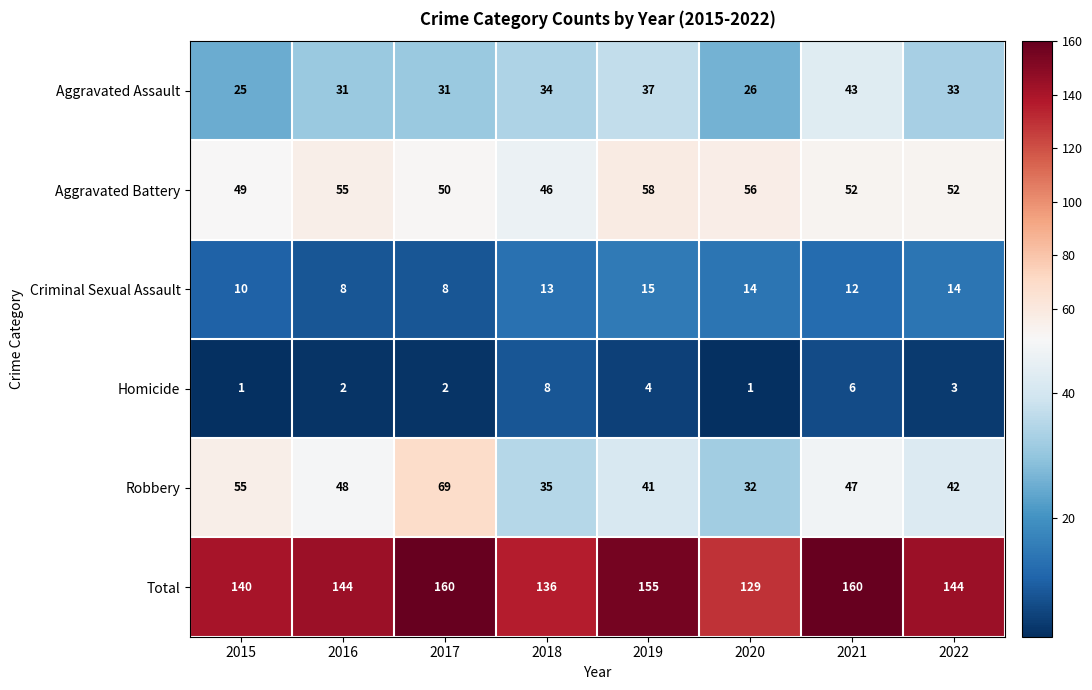

Which category has the lowest value in the Aggravated Assault series?

2015